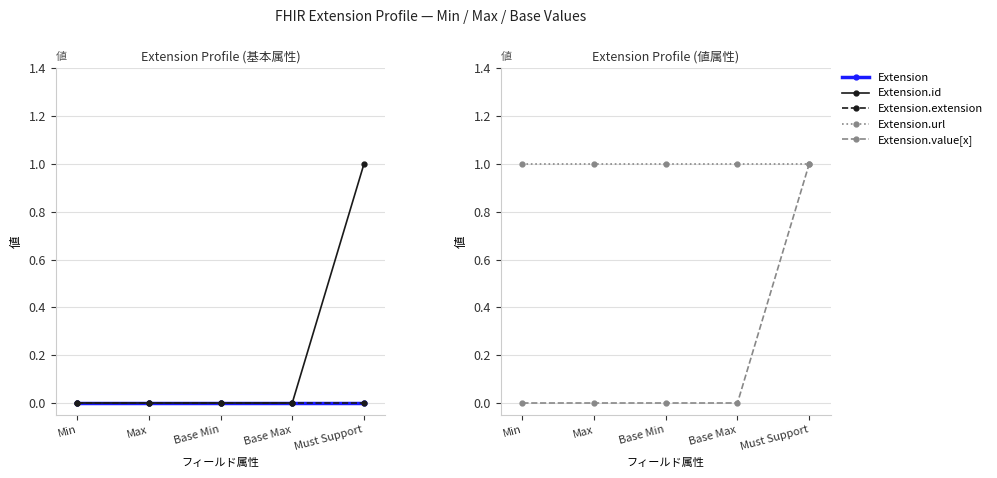

How many lines are shown in the chart?

5